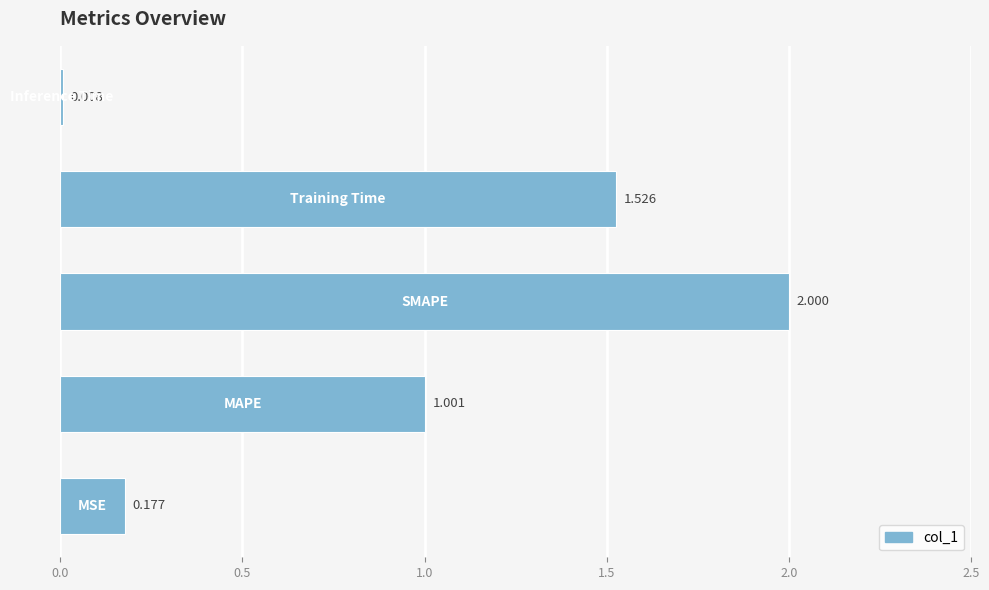

How many bars are there in total?

5